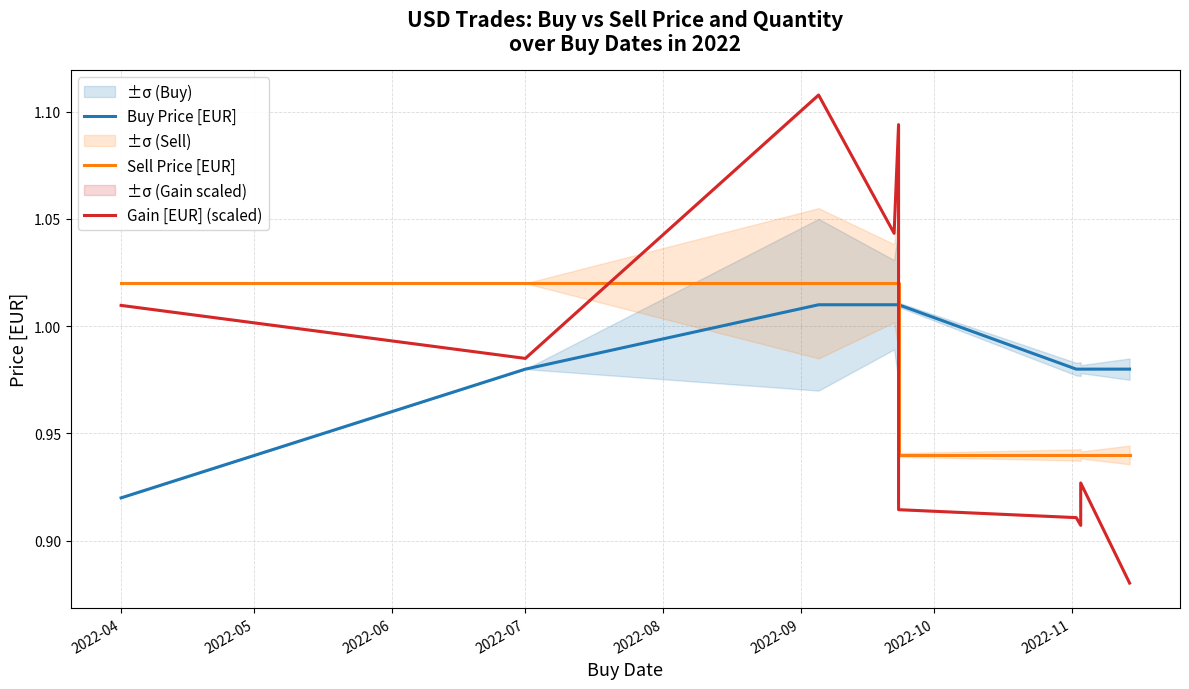

True or false: Sell Price [EUR] and Buy Price [EUR] cross at least once.

True